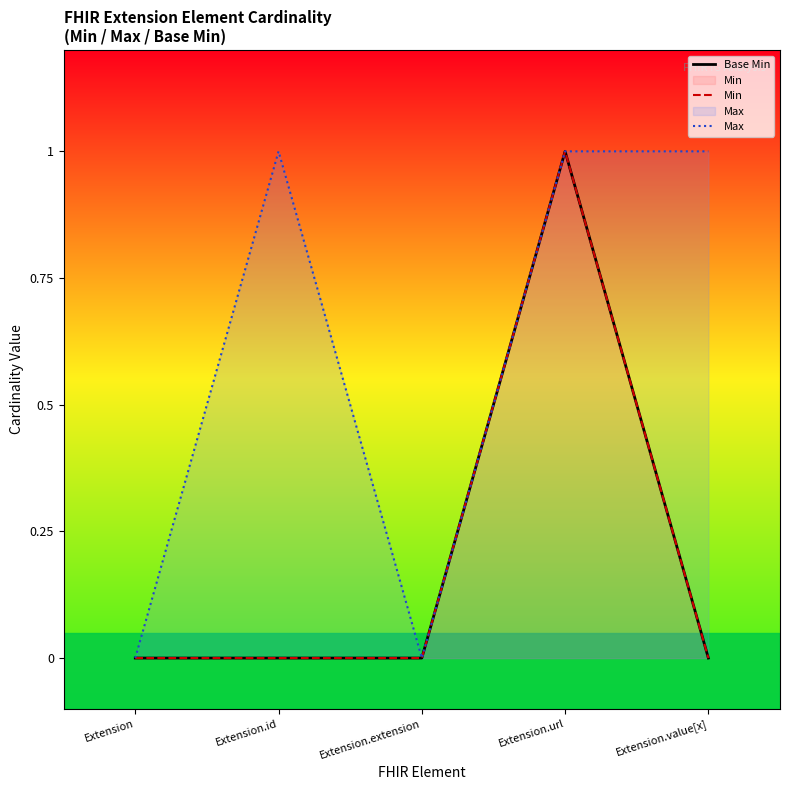

At which category is the sum across all series the highest?

Extension.url